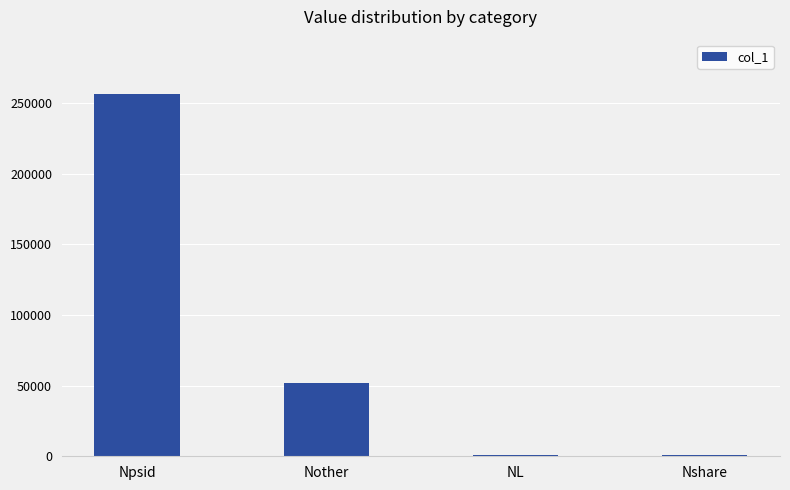

Is it true that the value at Nother is 78687?

False